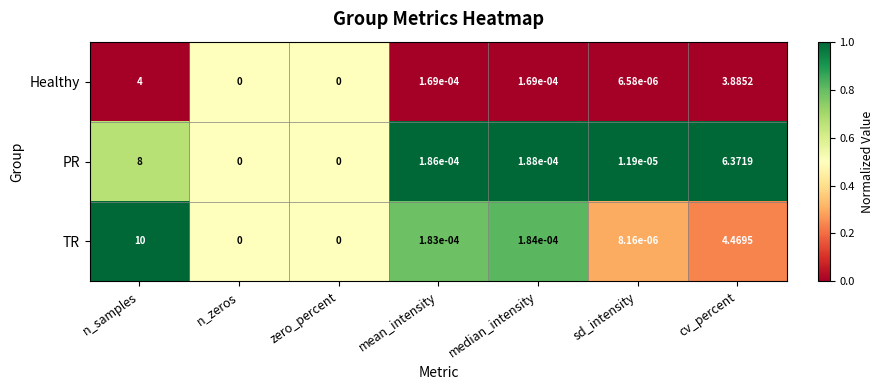

Which series changed the most between zero_percent and median_intensity?

PR